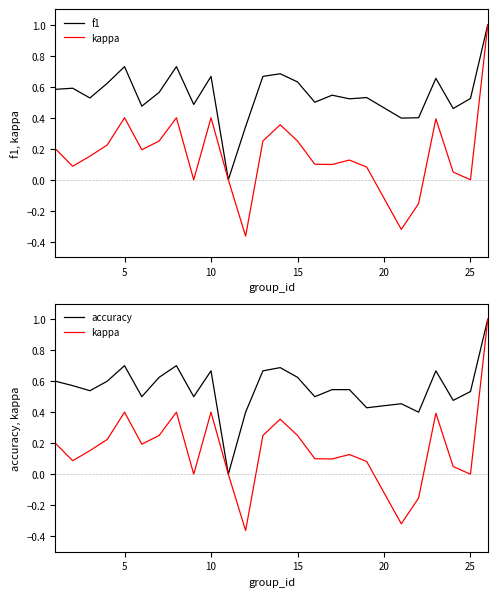

What is the minimum value shown in the chart?

-0.4